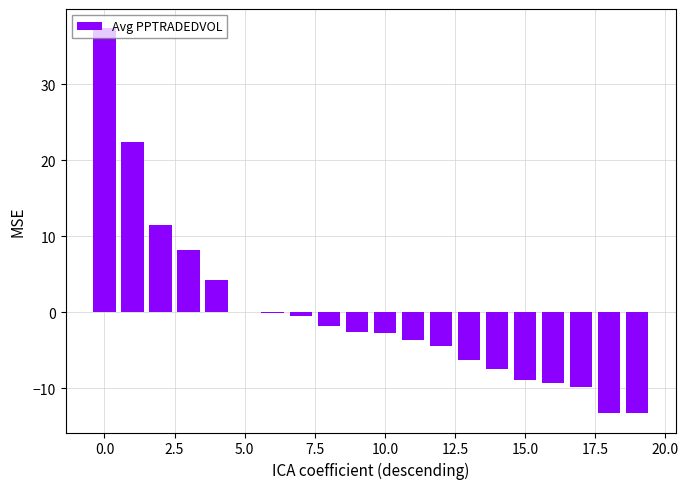

What is the greatest value displayed?

37.4